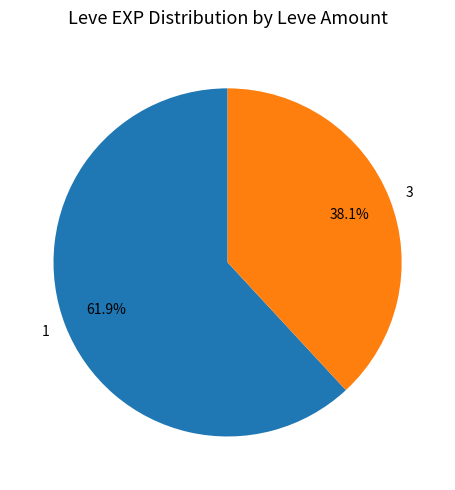

How many slices are in this pie chart?

2